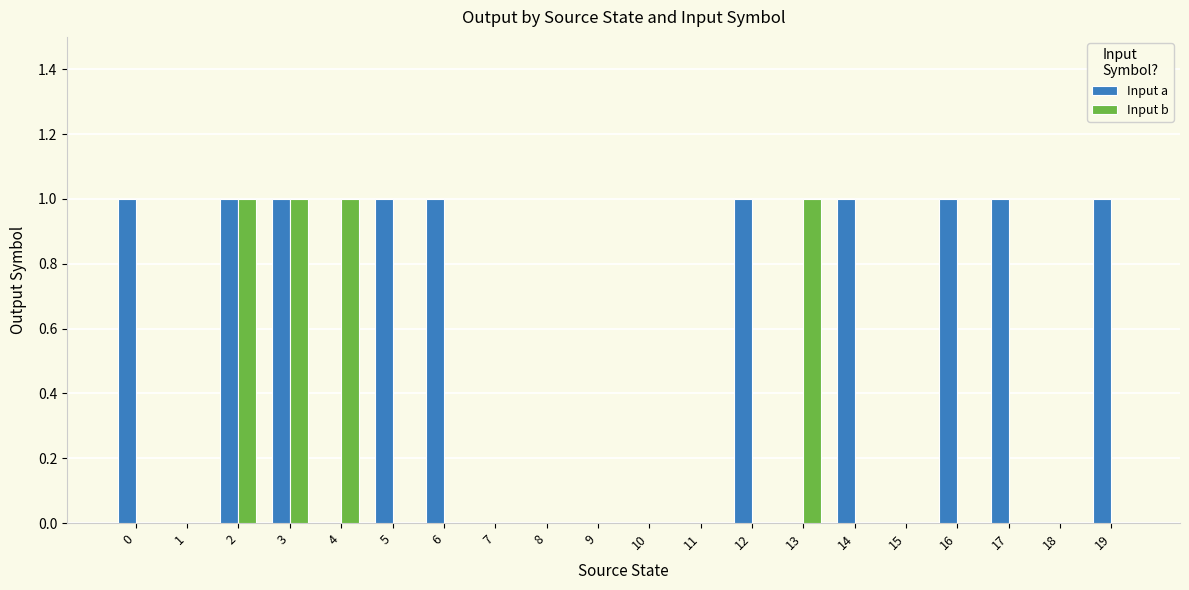

How many series are shown in this chart?

2